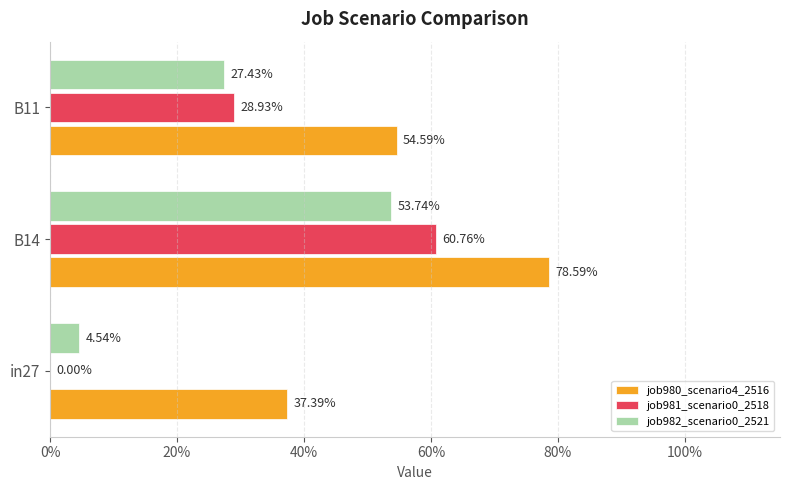

How many bars are there in total?

9